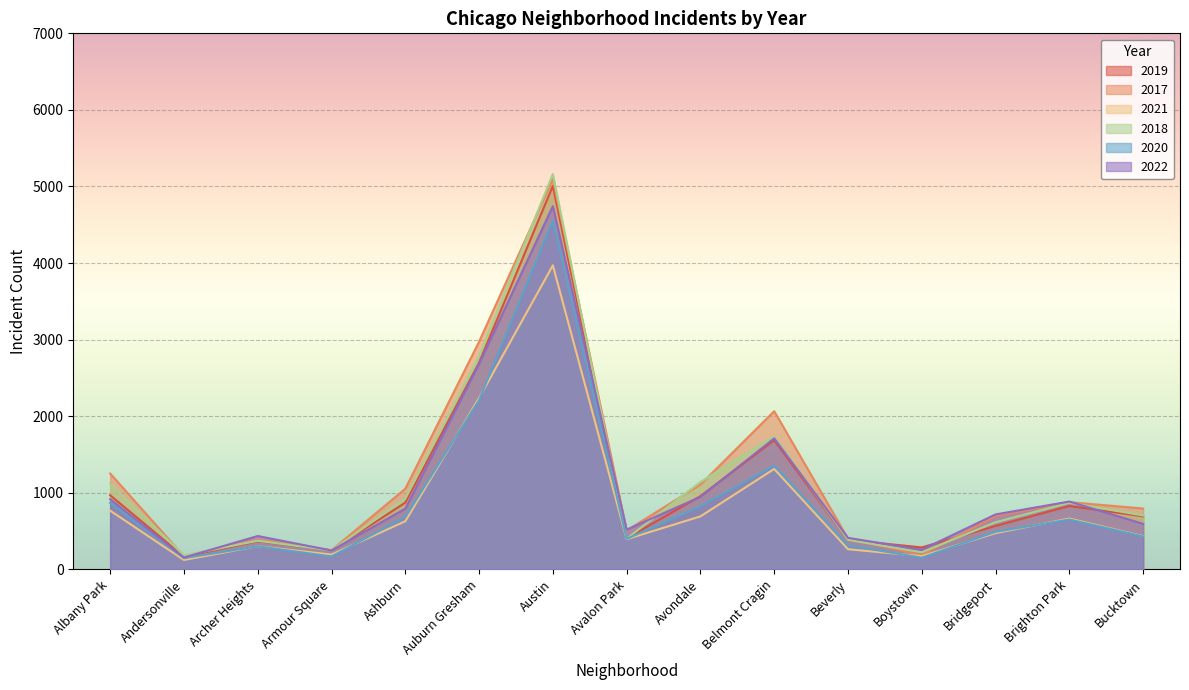

Which series changed the most between Bridgeport and Bucktown?

2019